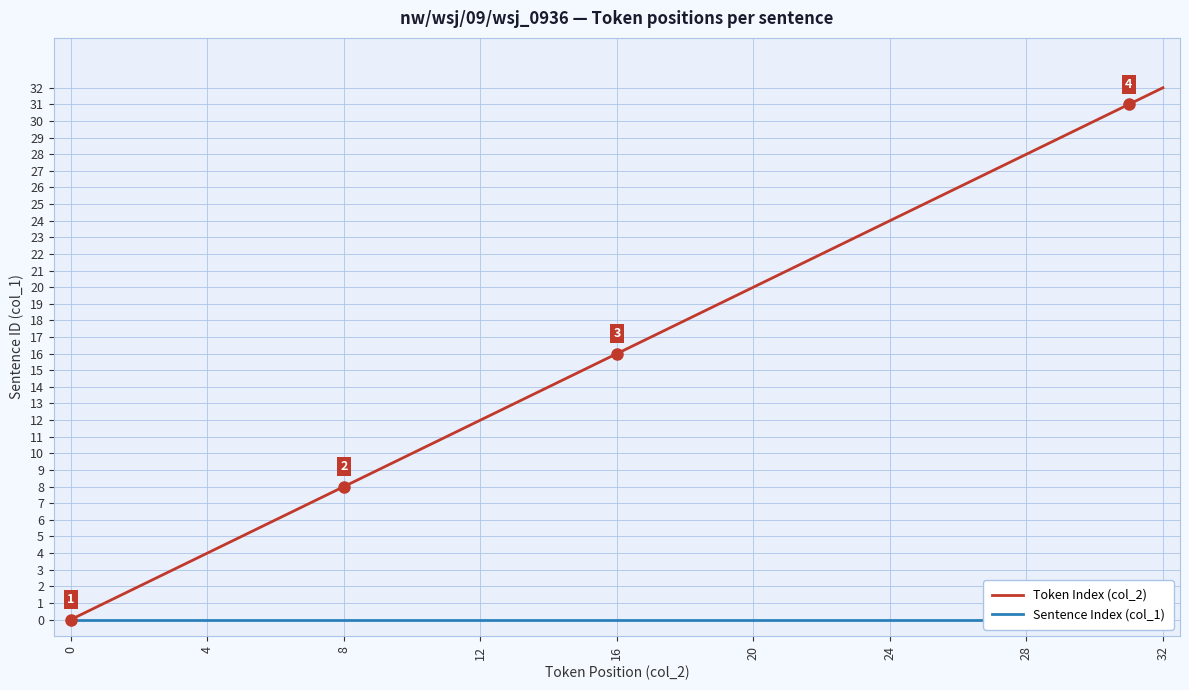

Is it true that Token Index (col_2) equals 6 at 16?

False